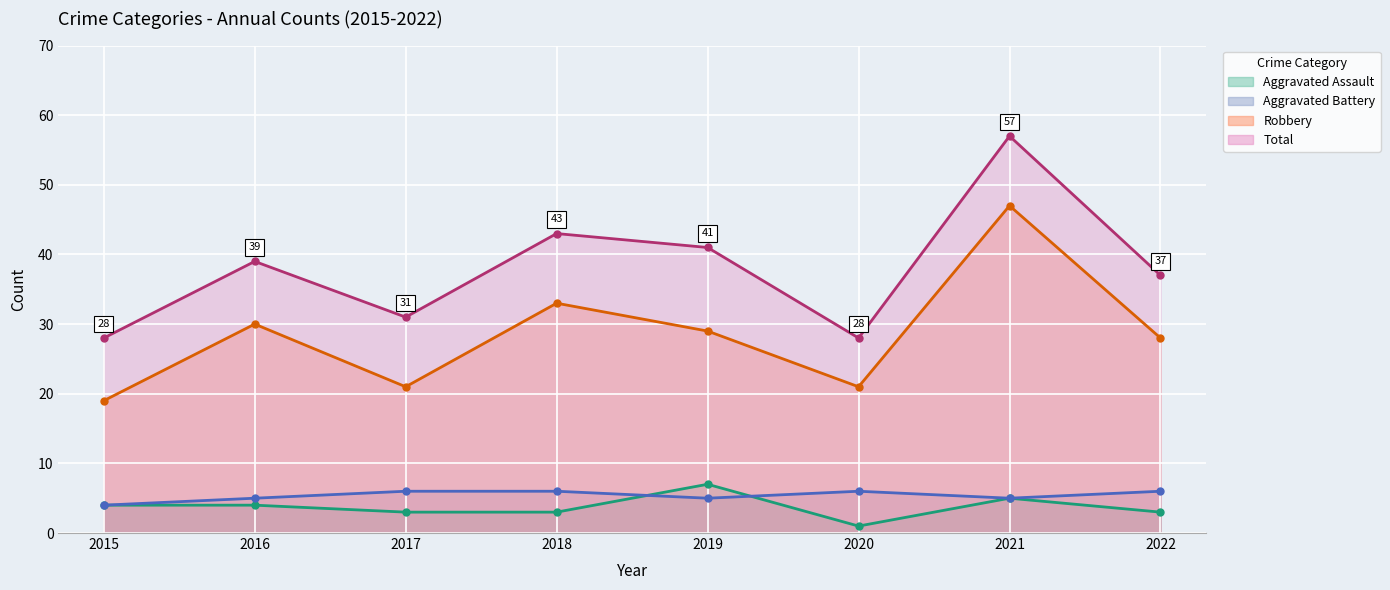

Which category has the lowest value in the Aggravated Assault series?

2020